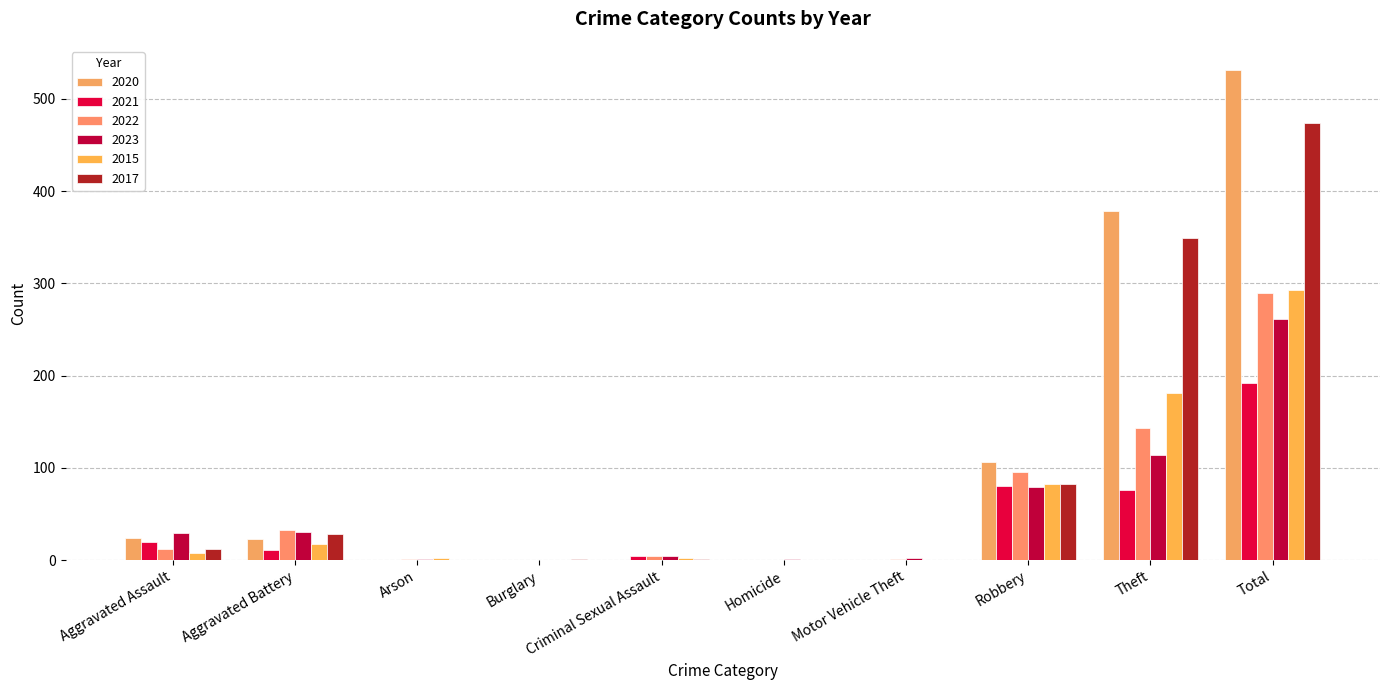

How many categories are shown in the chart?

10